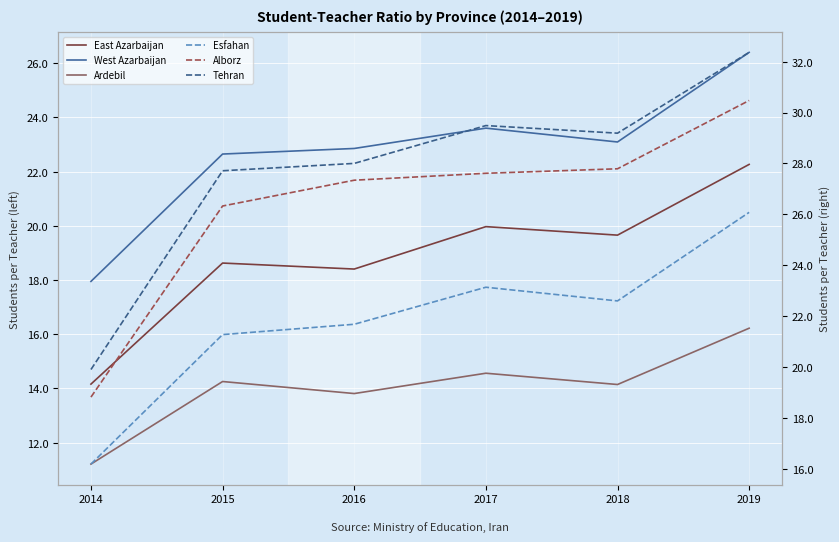

What is the minimum value for West Azarbaijan?

17.9